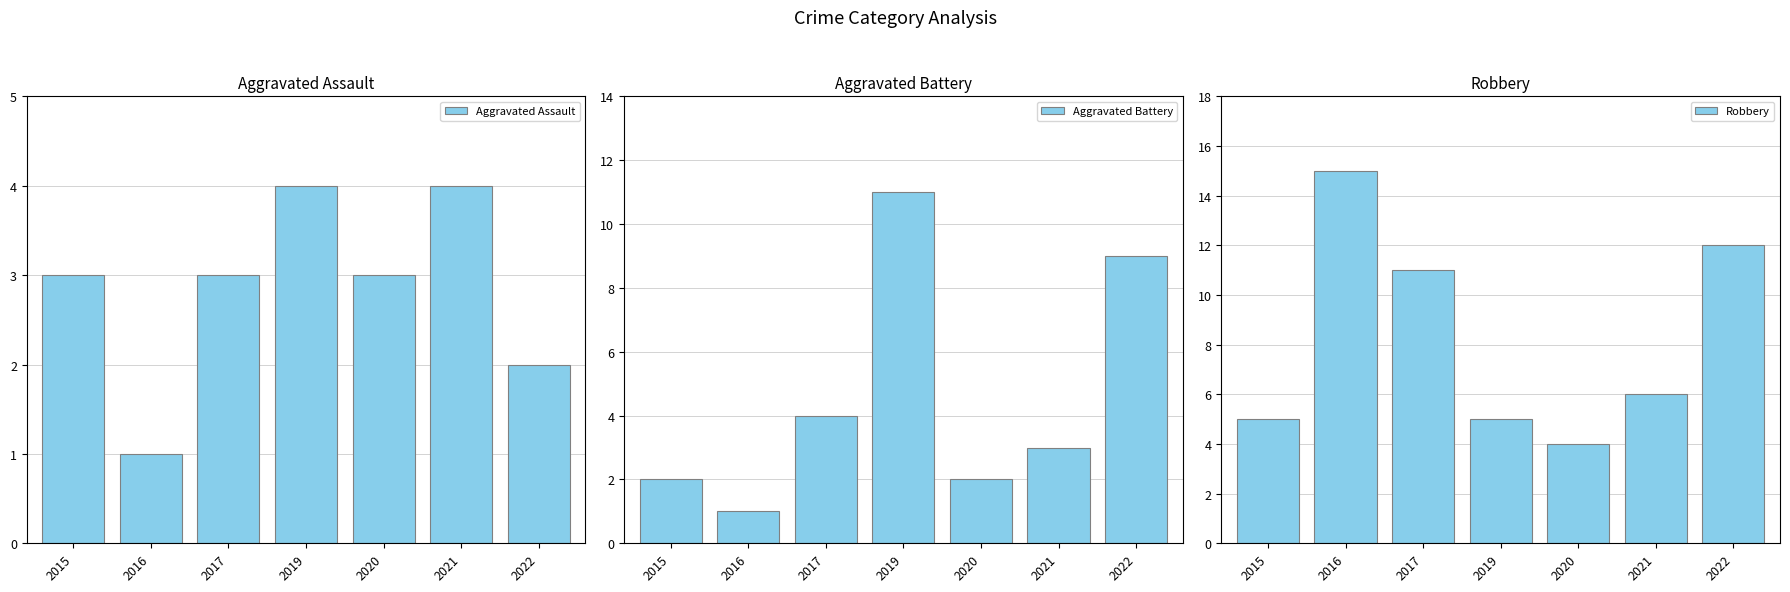

List the series in order of their peak value, lowest first.

Aggravated Assault, Aggravated Battery, Robbery